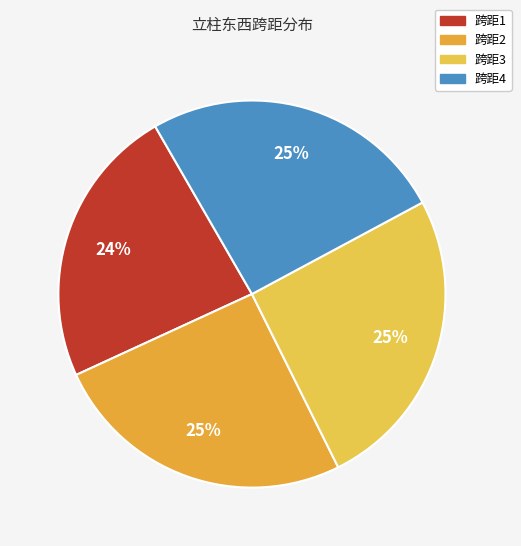

Does 跨距2 represent more than half of the total?

No